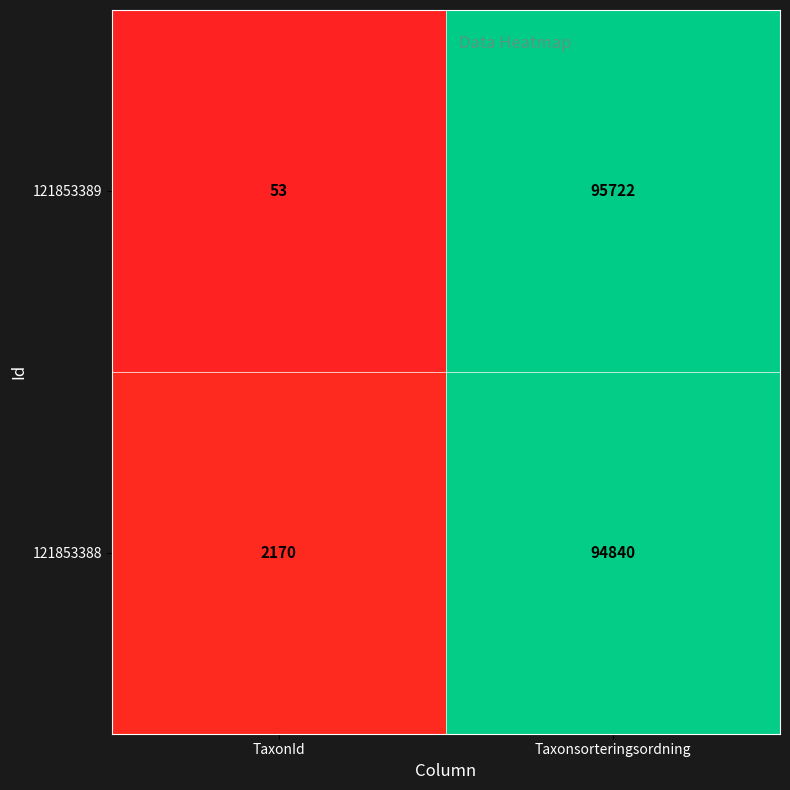

Which category has the lowest value across all series?

TaxonId